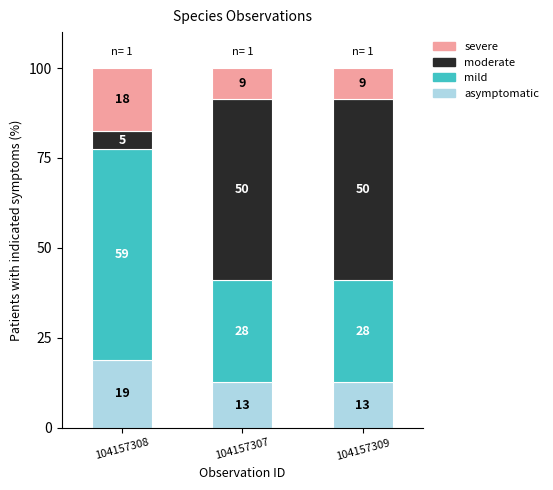

What is the lowest value of the severe series?

8.5